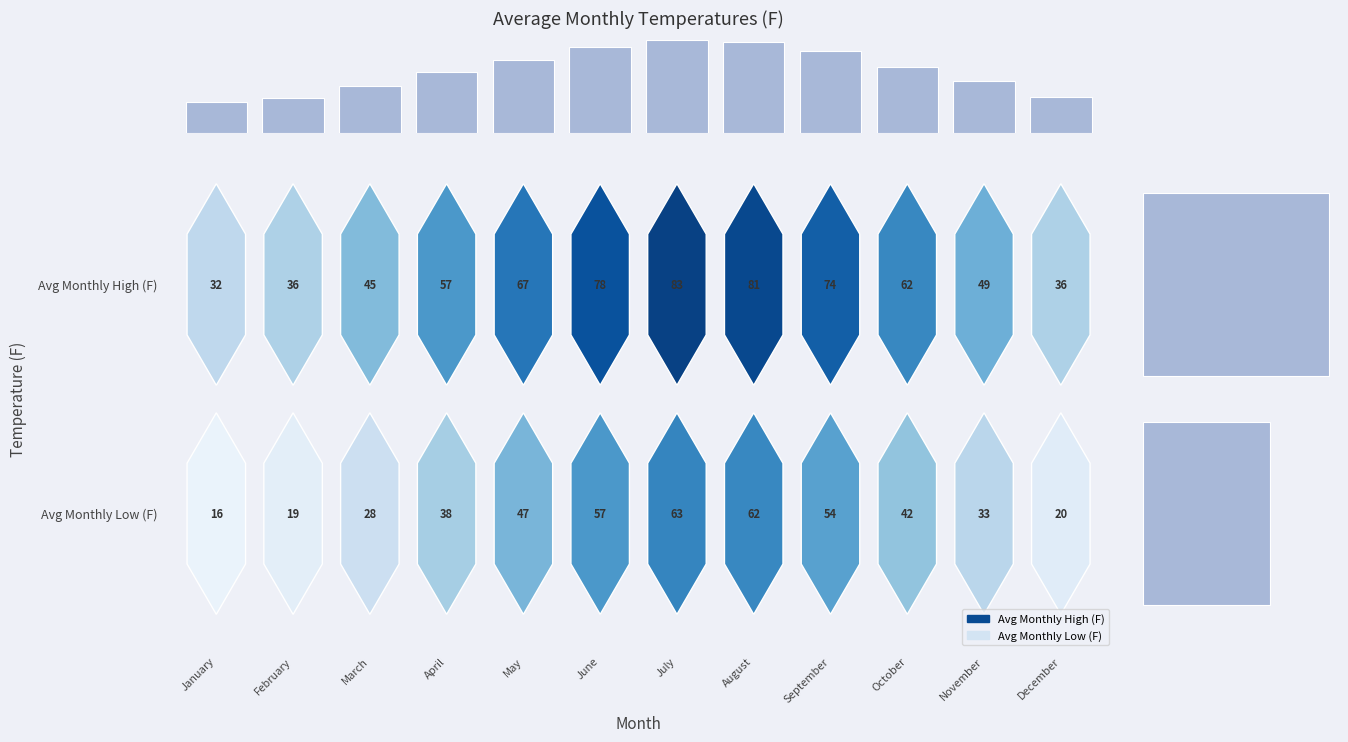

At which category does the chart reach its peak across all series?

July